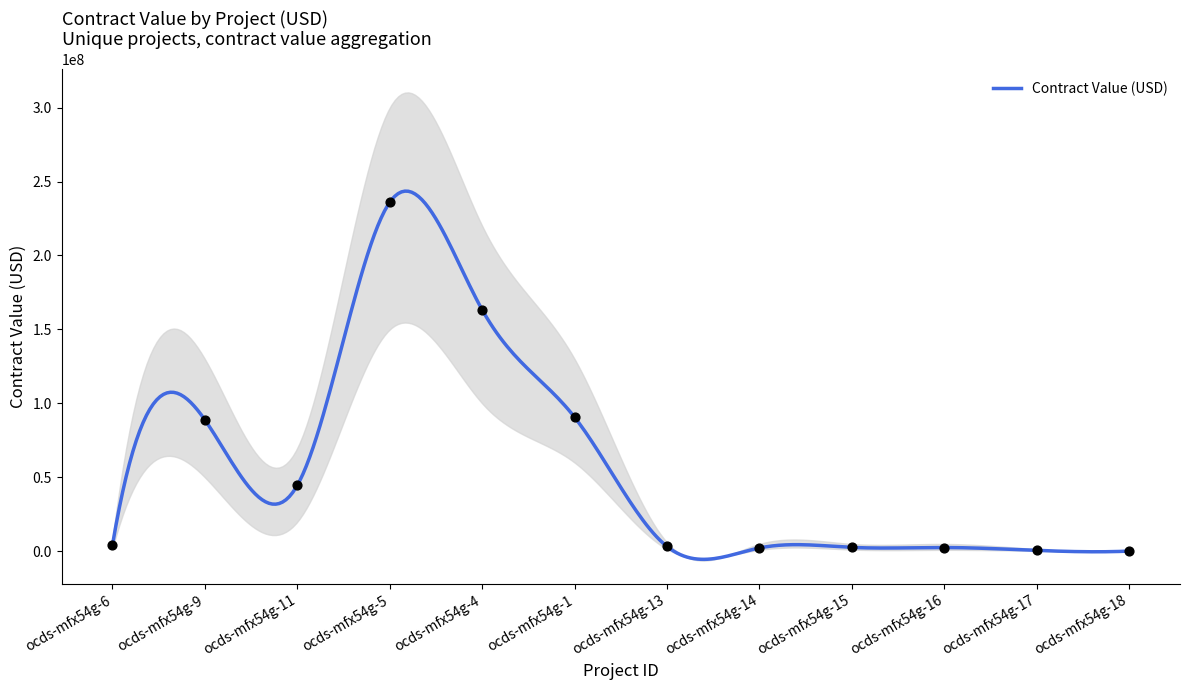

What is the change in value from ocds-mfx54g-4 to ocds-mfx54g-1?

-72612277.0